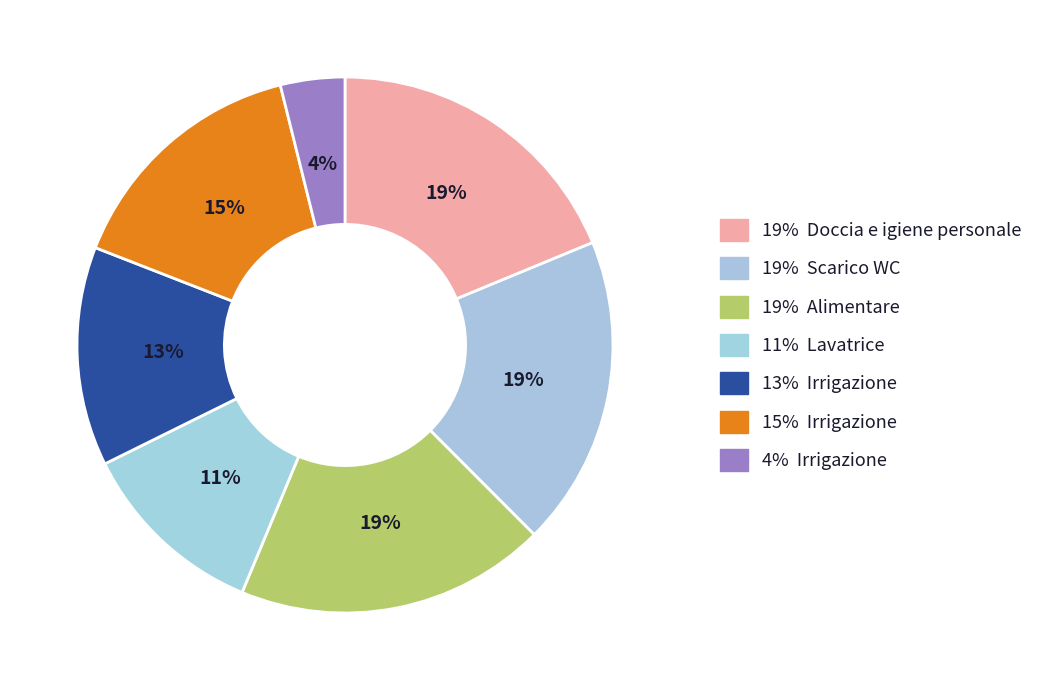

How many segments does this pie chart have?

7